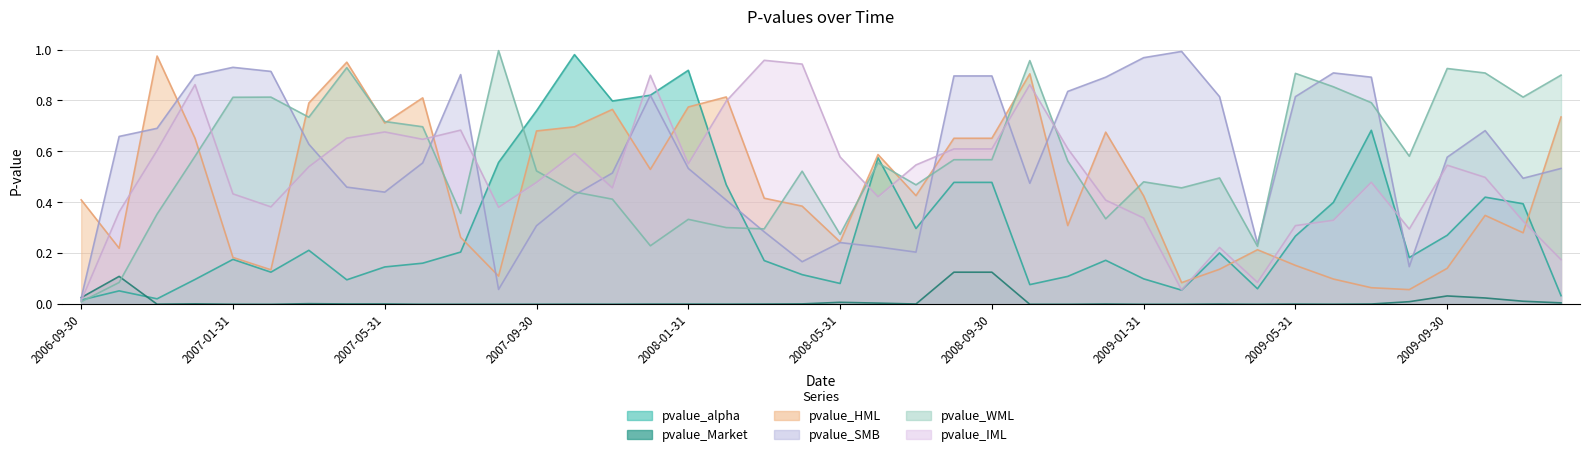

The pvalue_HML series shows 0.4 at 2008-08-31. True or false?

False